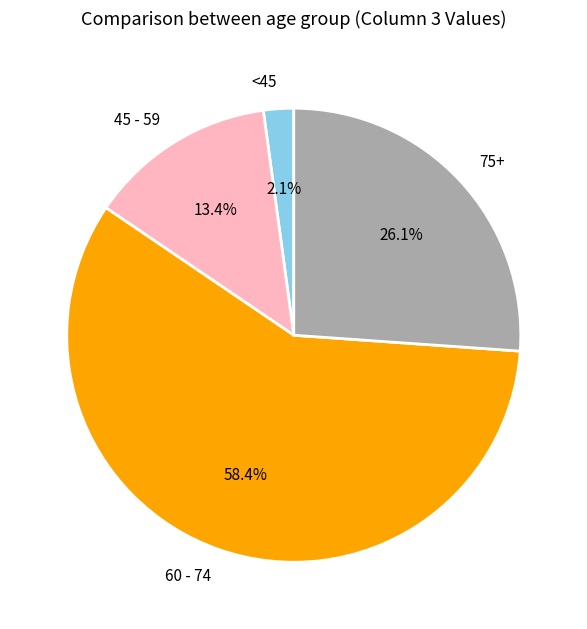

How many segments does this pie chart have?

4